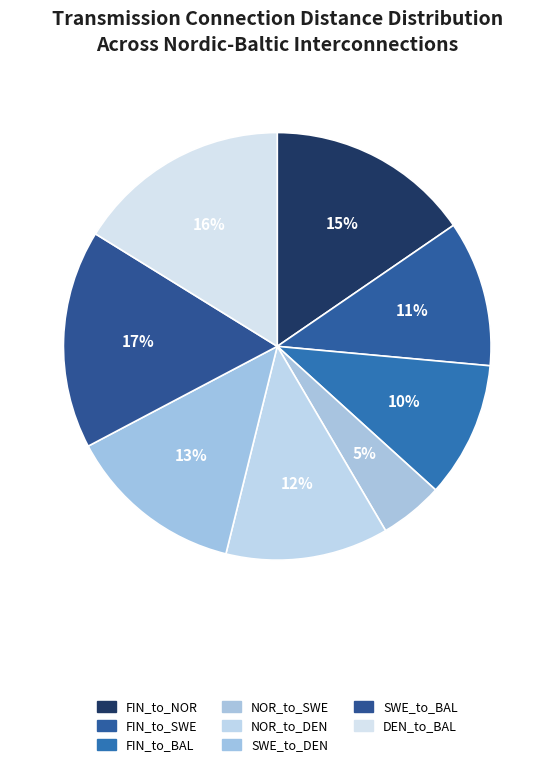

What is the smallest slice in the pie chart?

NOR_to_SWE